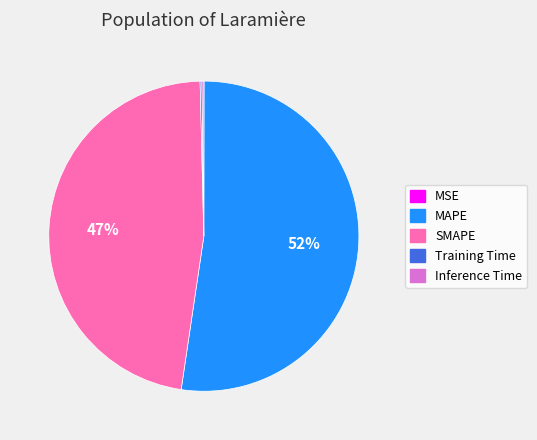

Which slice is the largest?

MAPE